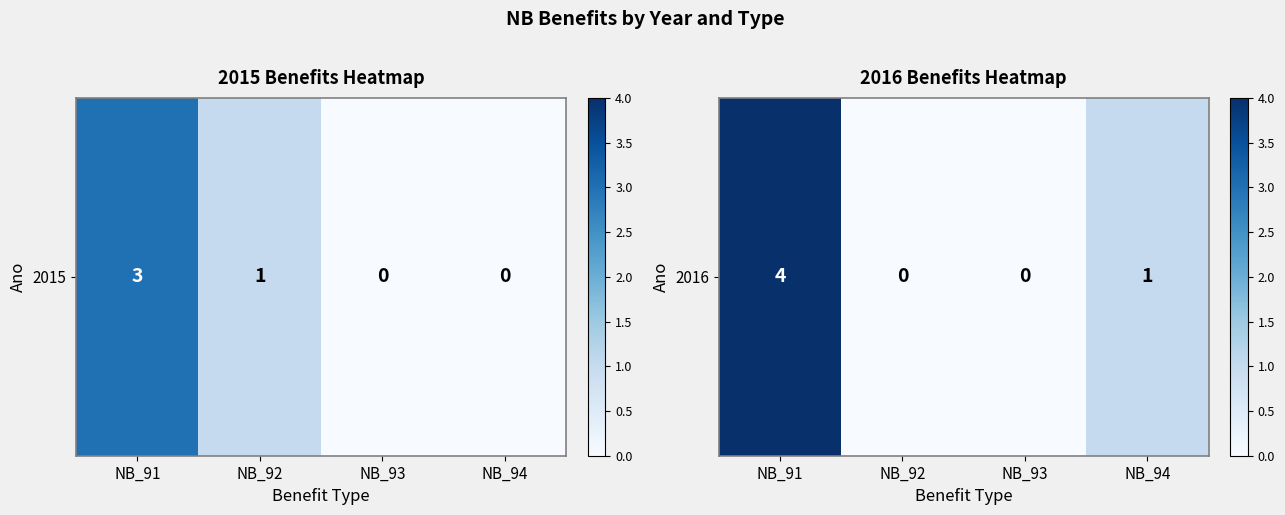

At which label does the data first exceed 1?

NB_91